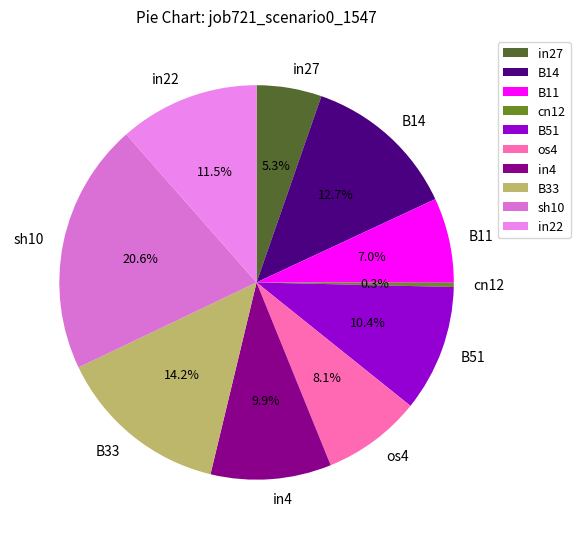

To the nearest percent, what is the average slice percentage?

10%